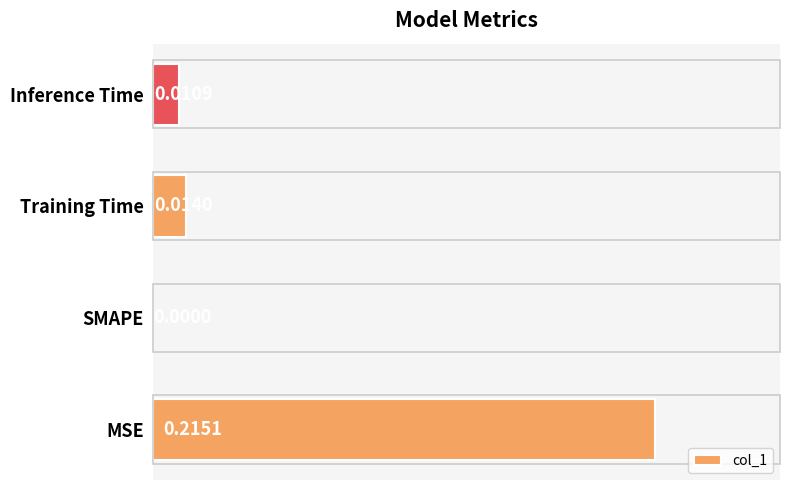

At which label is the value closest to 0?

SMAPE